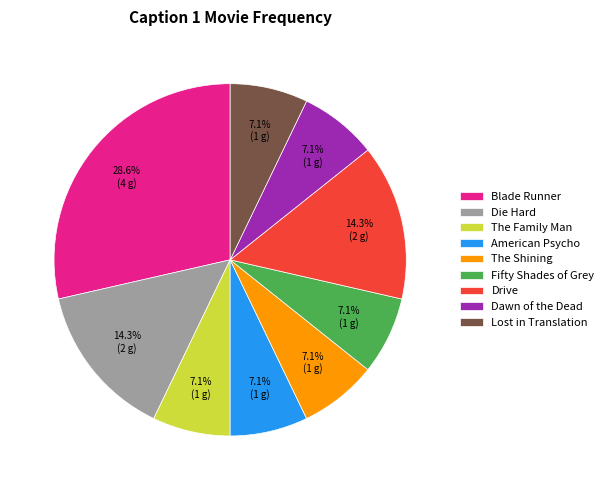

What percentage is NOT represented by The Shining?

92.9%